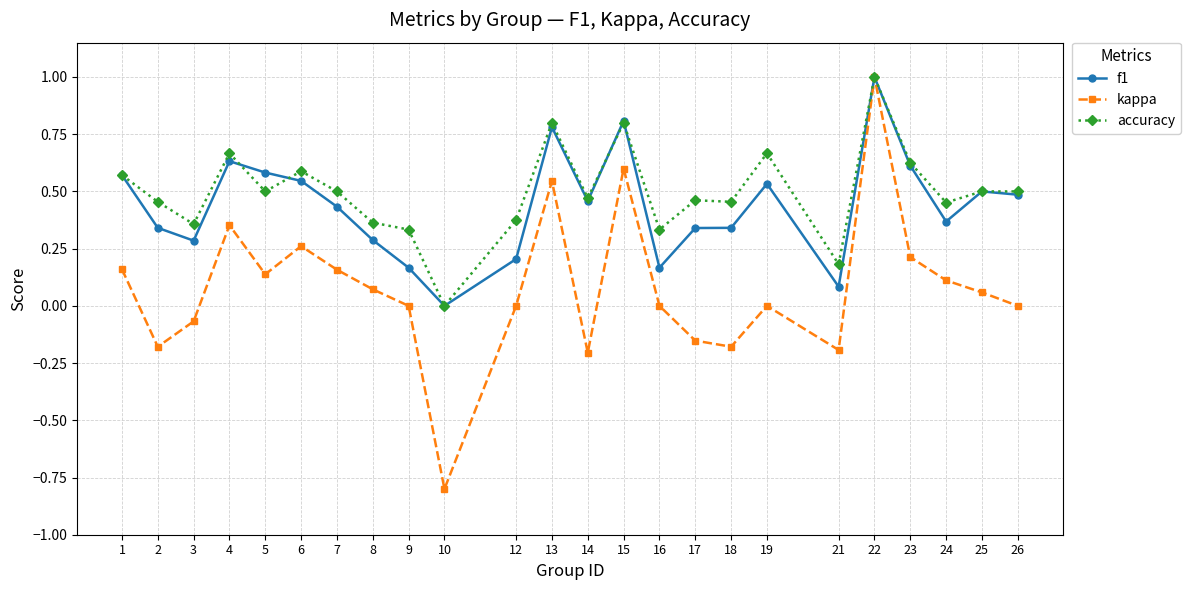

What is the difference between the second highest and minimum values in the f1 series?

0.8